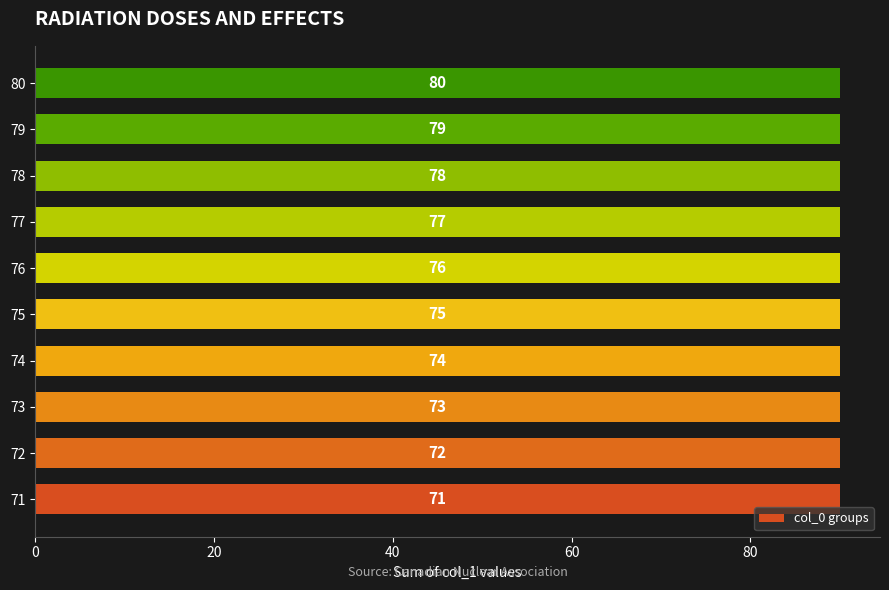

Count the number of categories in the chart.

10